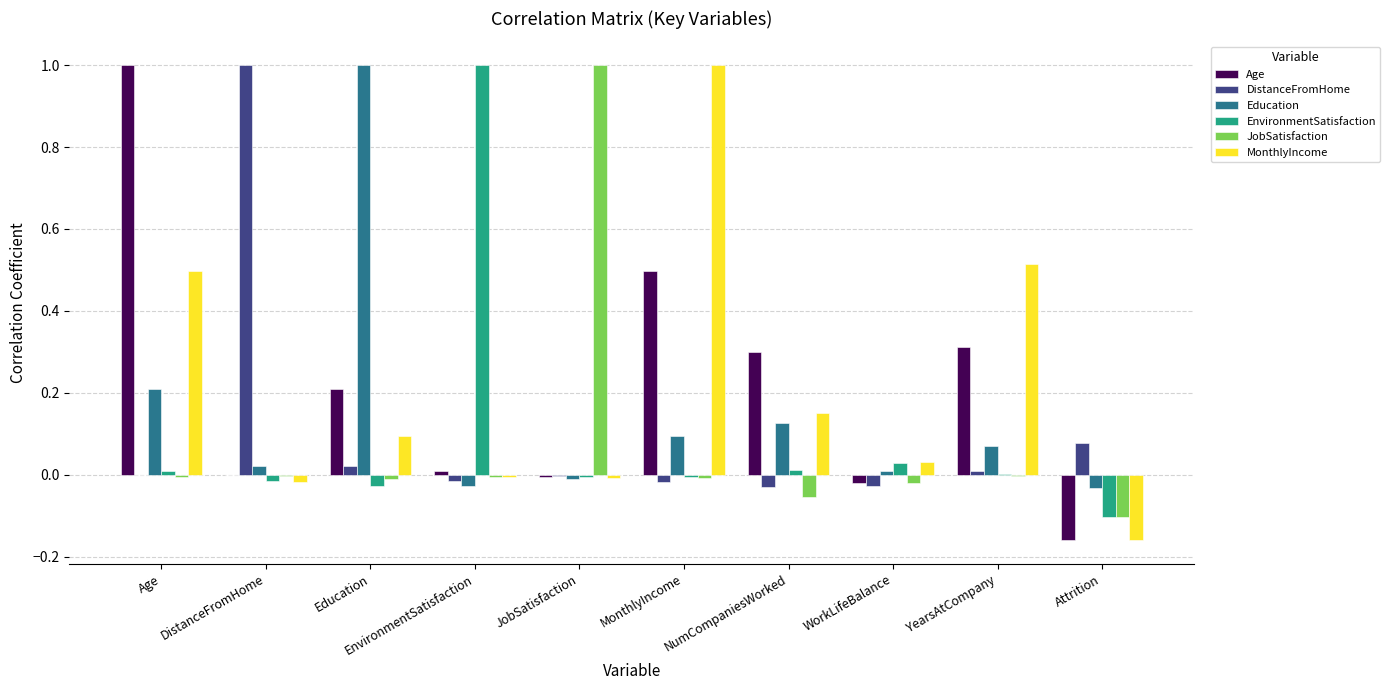

What is the maximum value shown in the chart?

1.0